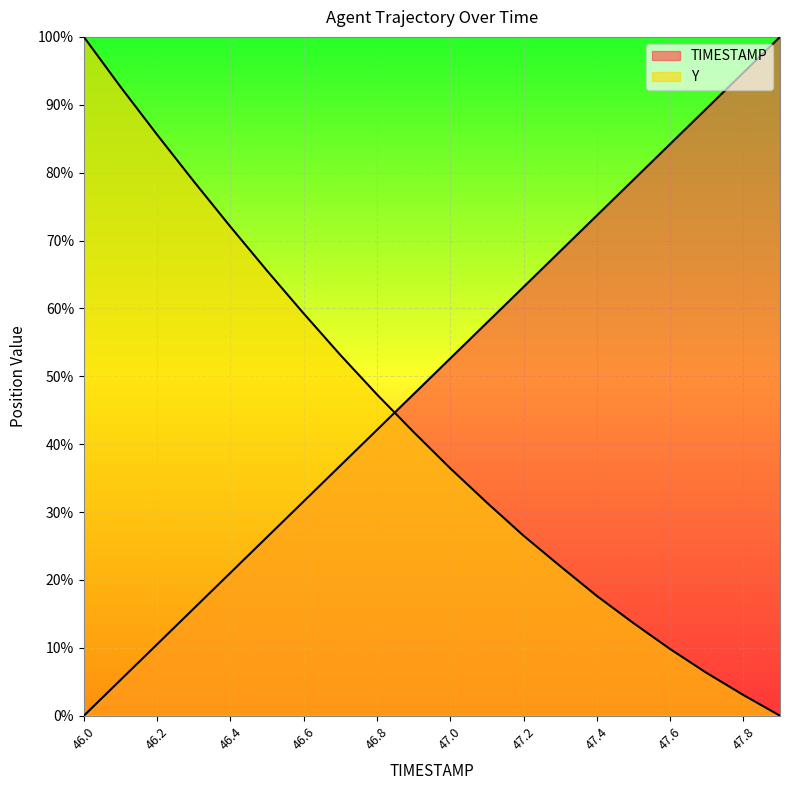

What is the sum of all TIMESTAMP values?

1000.0